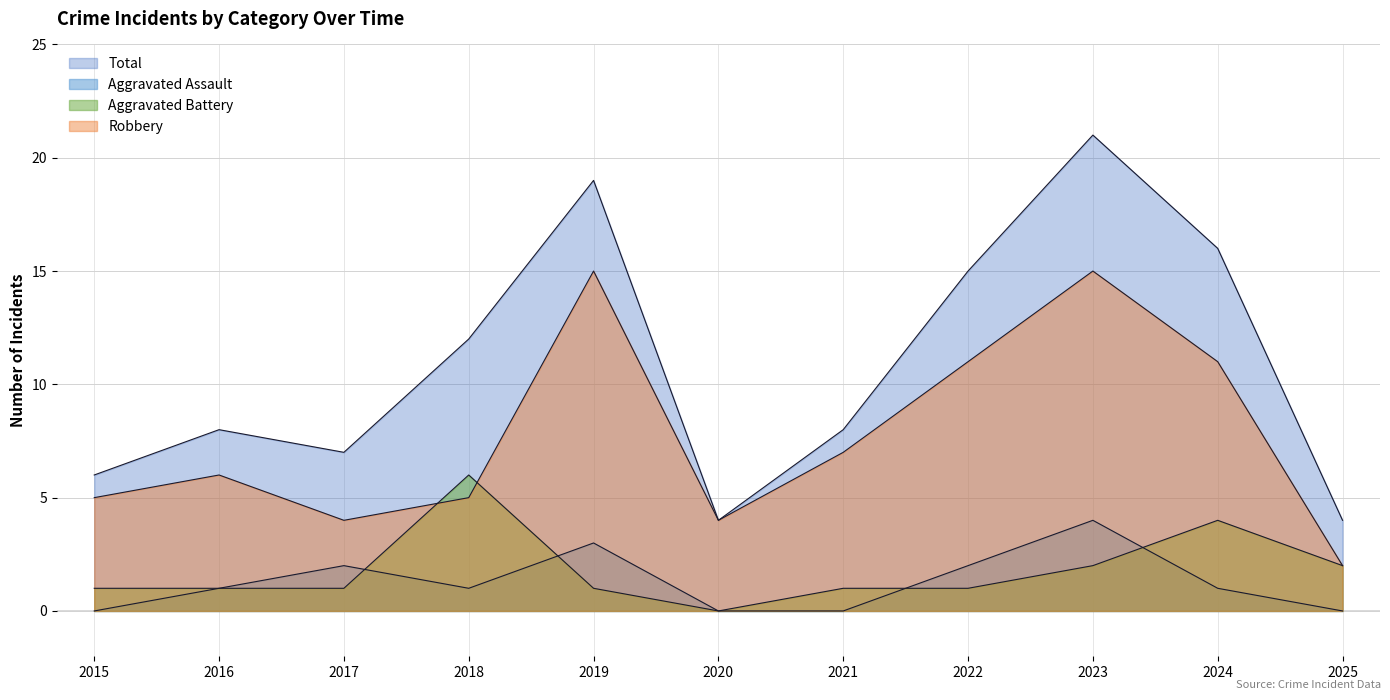

What is the value of the Aggravated Assault point at the 5th from the left?

3